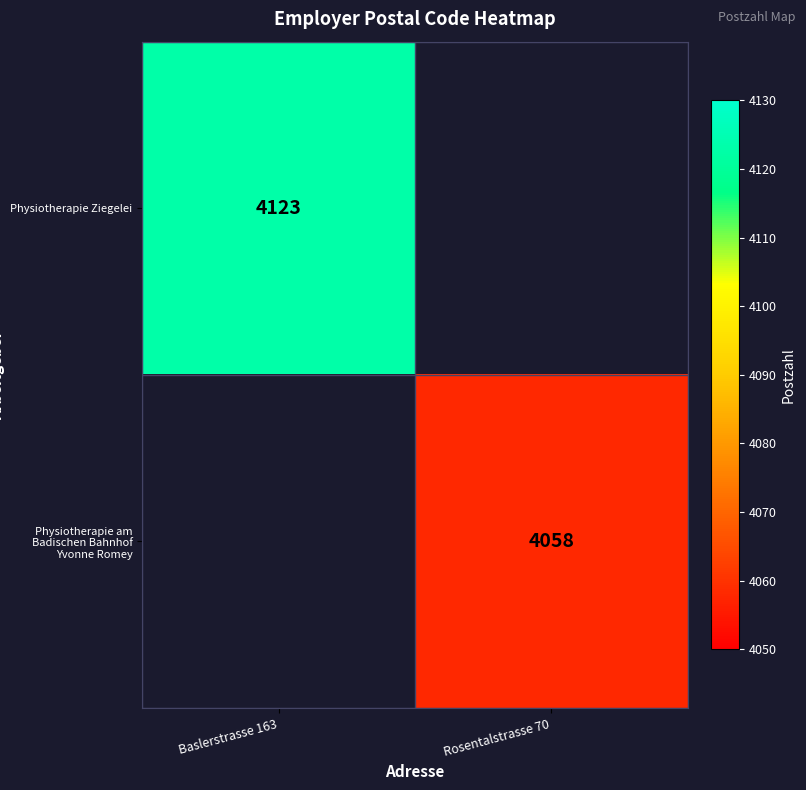

Is the value of Physiotherapie am Badischen Bahnhof Yvonne Romey at Rosentalstrasse 70 greater than the value of Physiotherapie Ziegelei at Baslerstrasse 163?

No